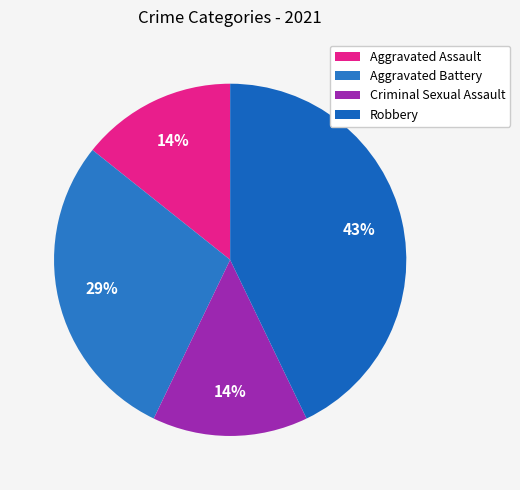

Is there any slice that represents more than half of the pie?

No